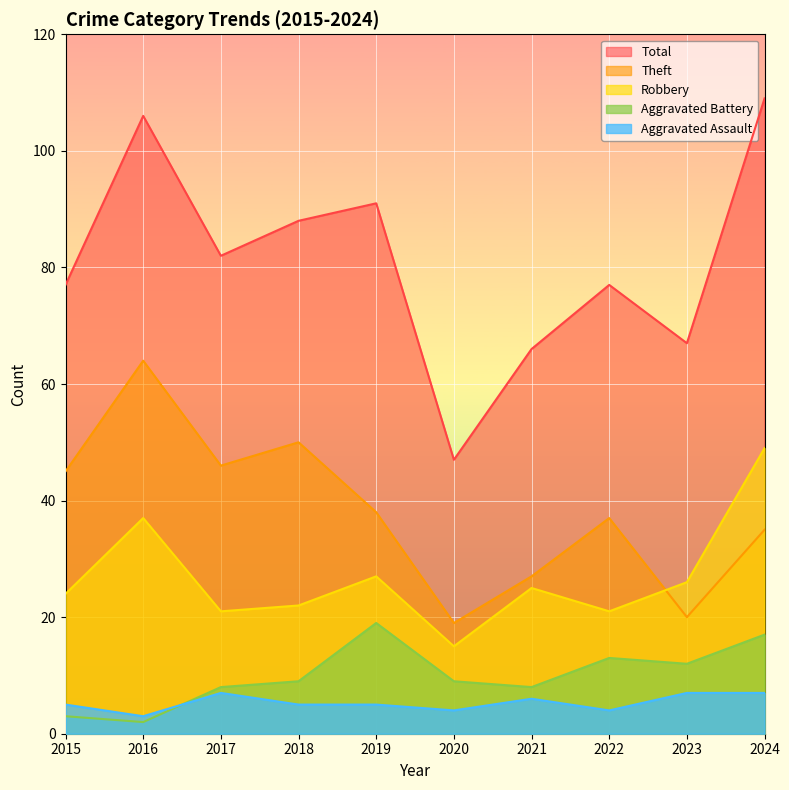

Reading left to right, extract all data points from this chart.

Aggravated Assault: 5	3	7	5	5	4	6	4	7	7
Aggravated Battery: 3	2	8	9	19	9	8	13	12	17
Robbery: 24	37	21	22	27	15	25	21	26	49
Theft: 45	64	46	50	38	19	27	37	20	35
Total: 77	106	82	88	91	47	66	77	67	109